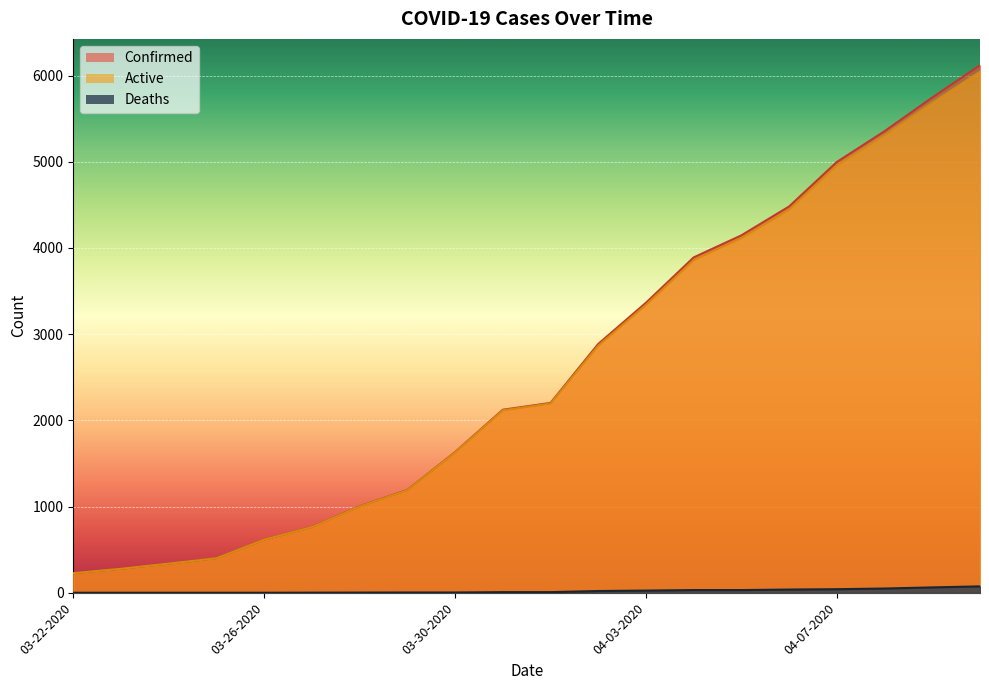

What is the sum of the Confirmed values at 03-29-2020 and 03-23-2020?

1470